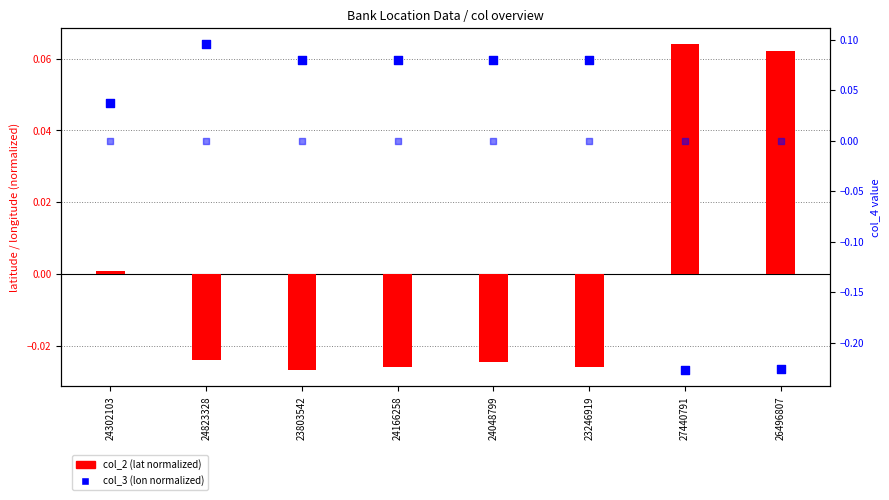

Which series has the largest Y range (max minus min)?

col_3 (lon normalized)